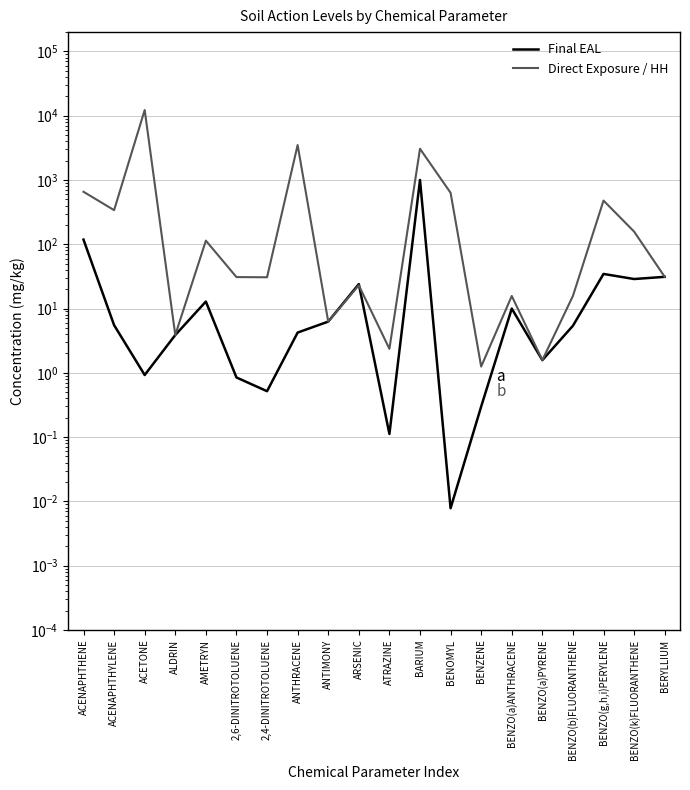

Rank the series by their average value, from lowest to highest.

Final EAL, Direct Exposure / HH